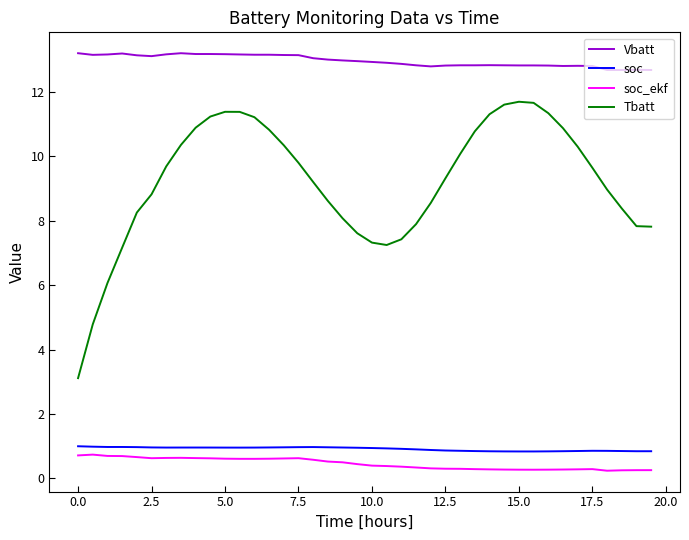

Which series has the widest spread of values?

Tbatt